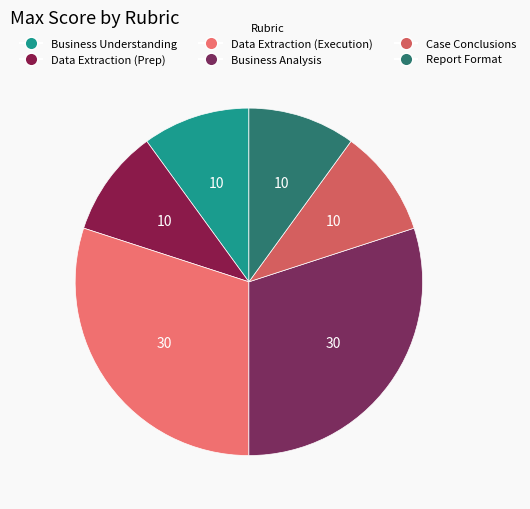

How many slices are in this pie chart?

6